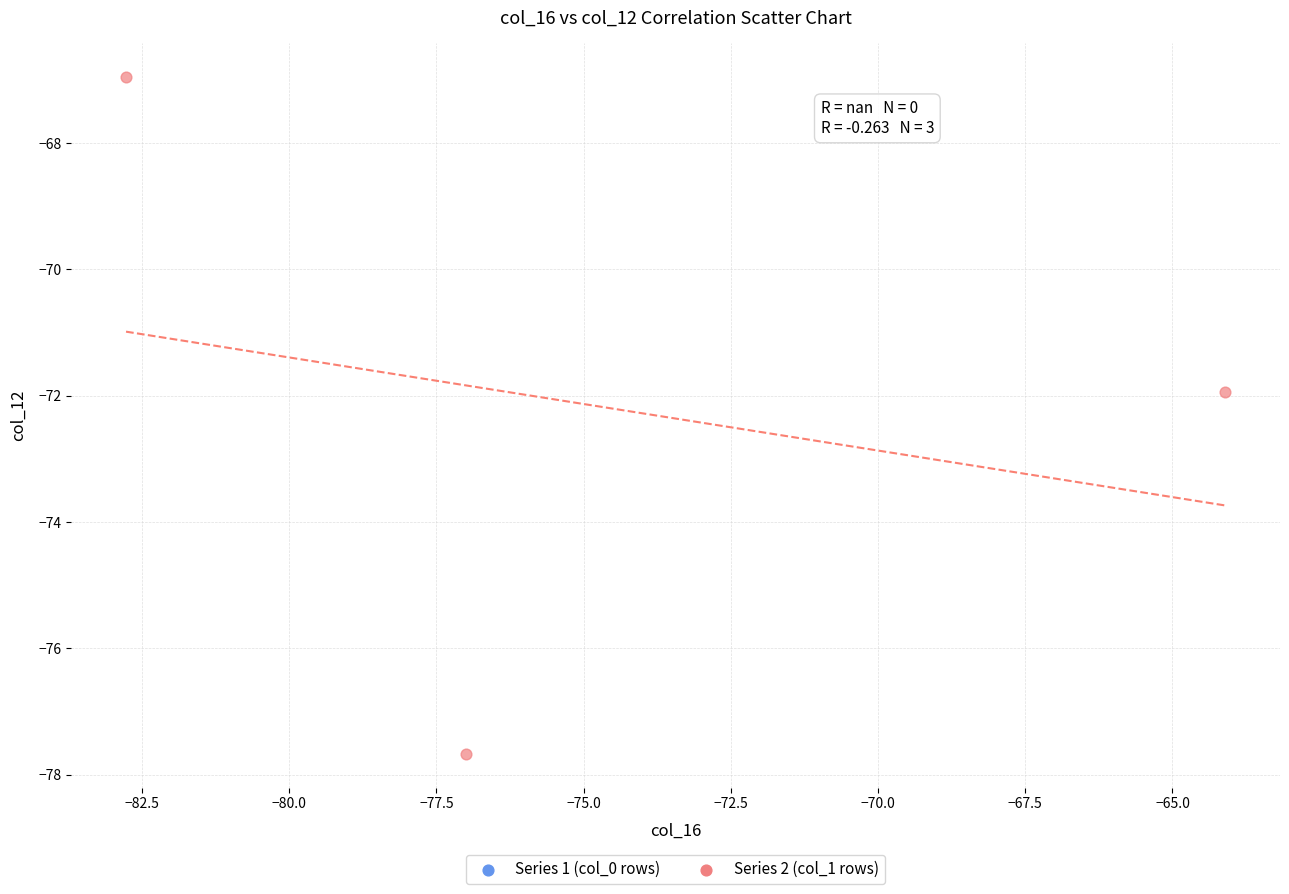

What is the range of Y values (max minus min)?

10.7